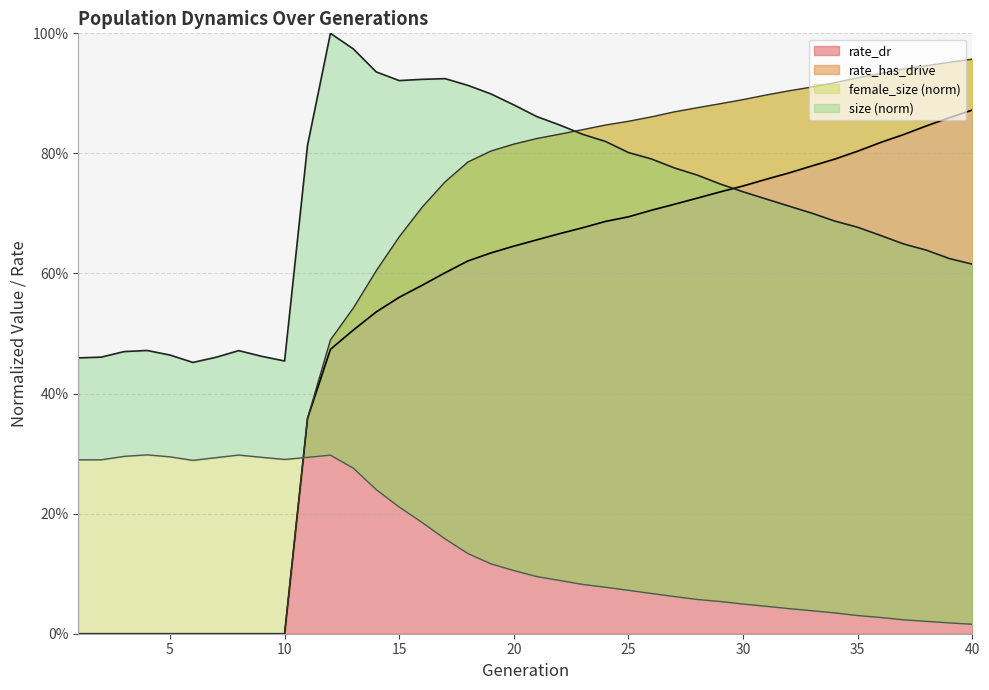

Which label corresponds to the smallest value in the chart?

1